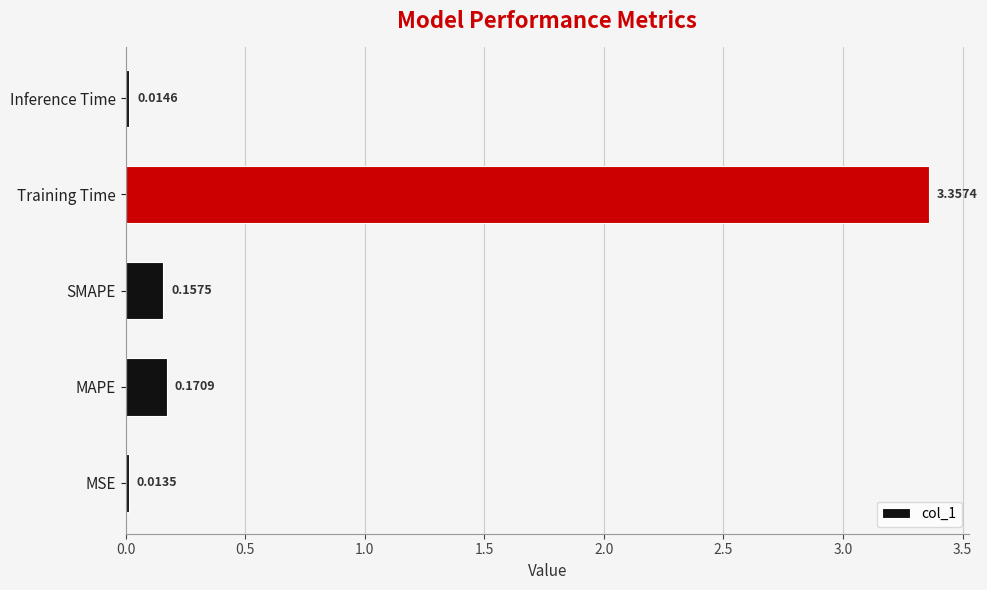

At which category does the chart reach its peak across all series?

Training Time